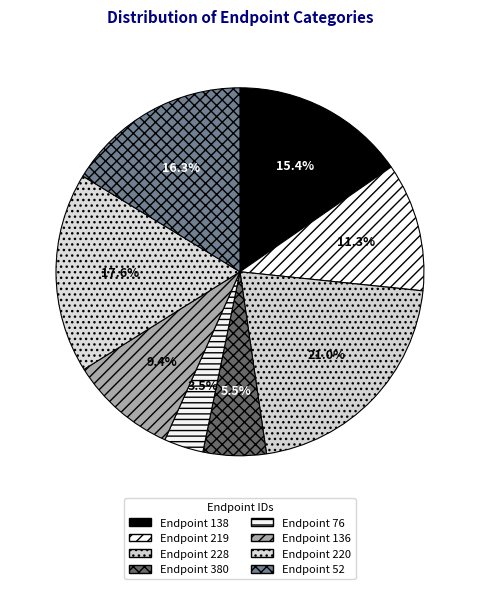

Rank the categories by value from lowest to highest.

Endpoint 76, Endpoint 380, Endpoint 136, Endpoint 219, Endpoint 138, Endpoint 52, Endpoint 220, Endpoint 228